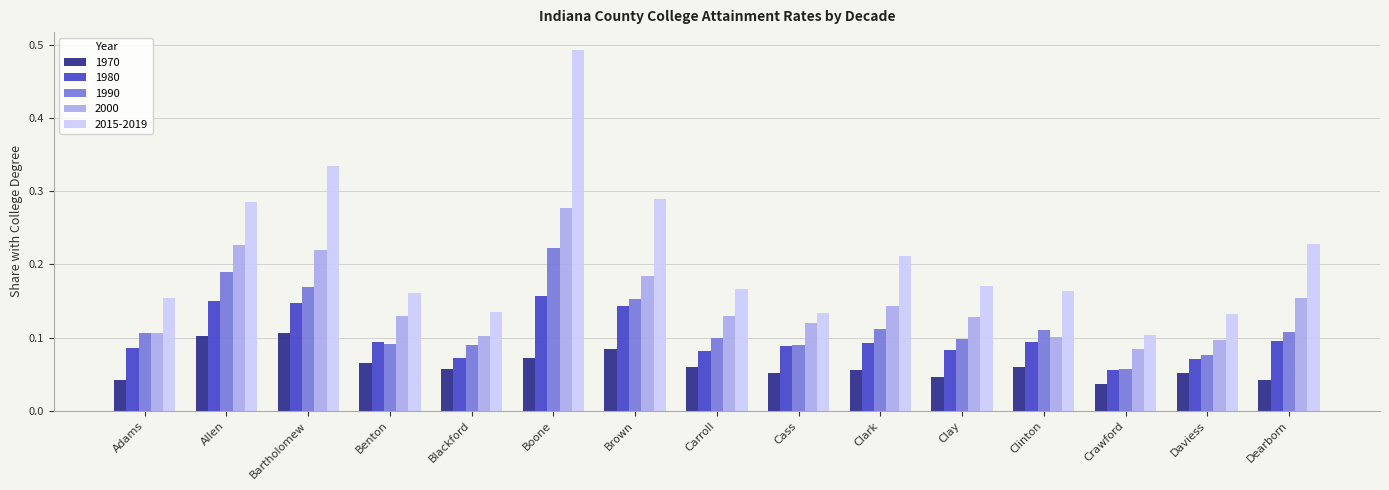

What position from the left is Adams?

1